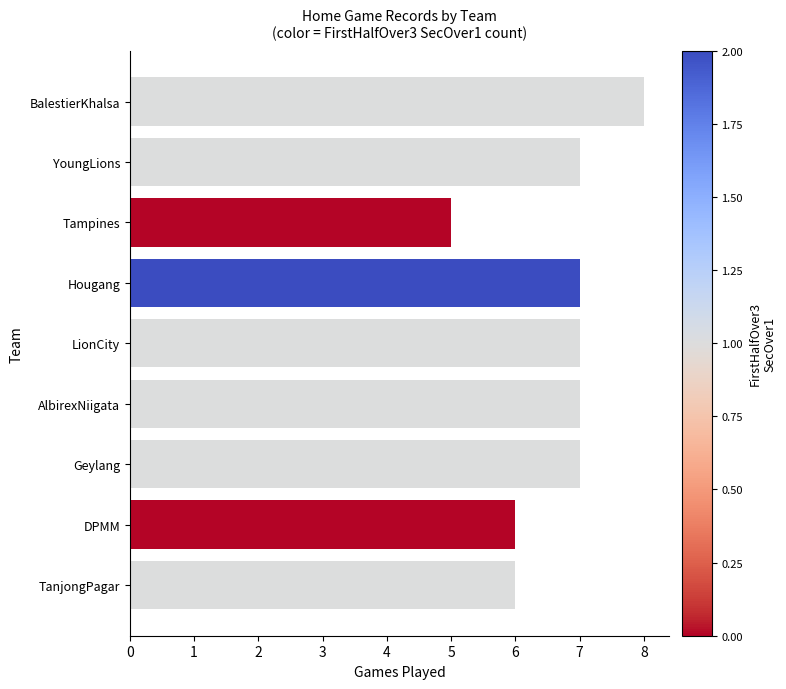

What value does the data have at BalestierKhalsa?

8